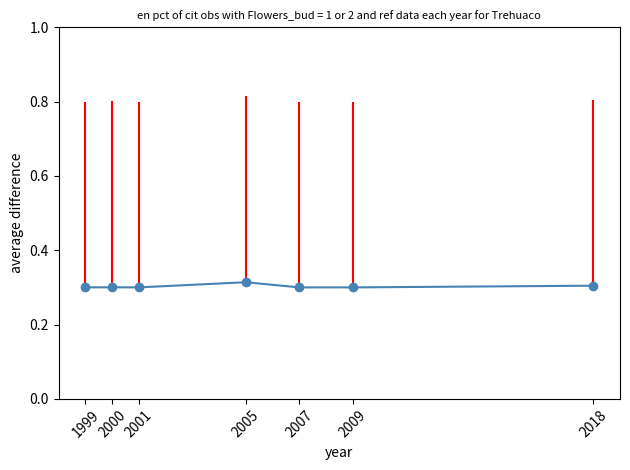

How many values are between 0 and 1?

7